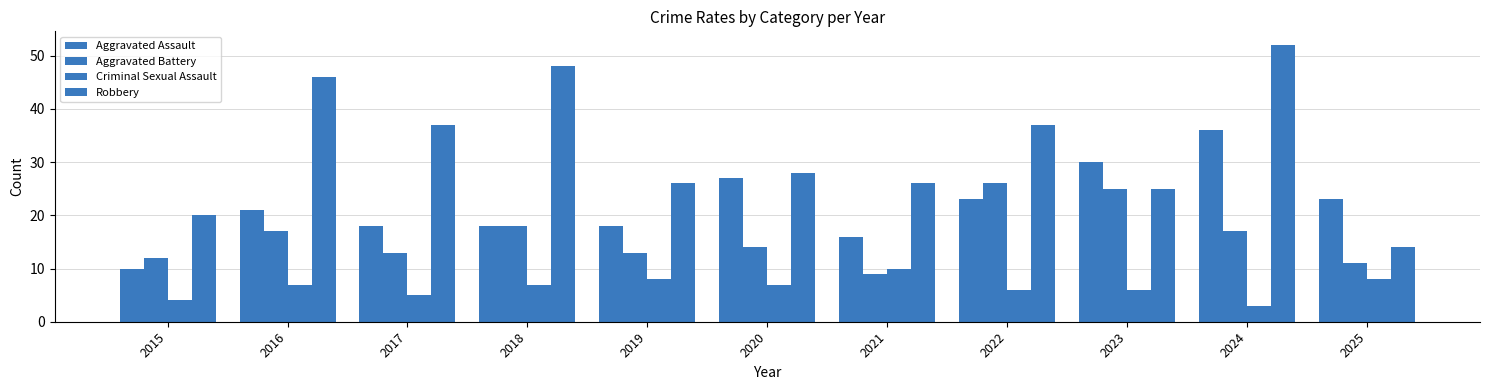

How many values in the Aggravated Assault series are below 21?

5